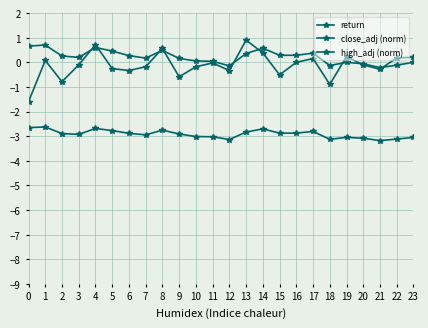

What is the maximum value shown in the chart?

0.9